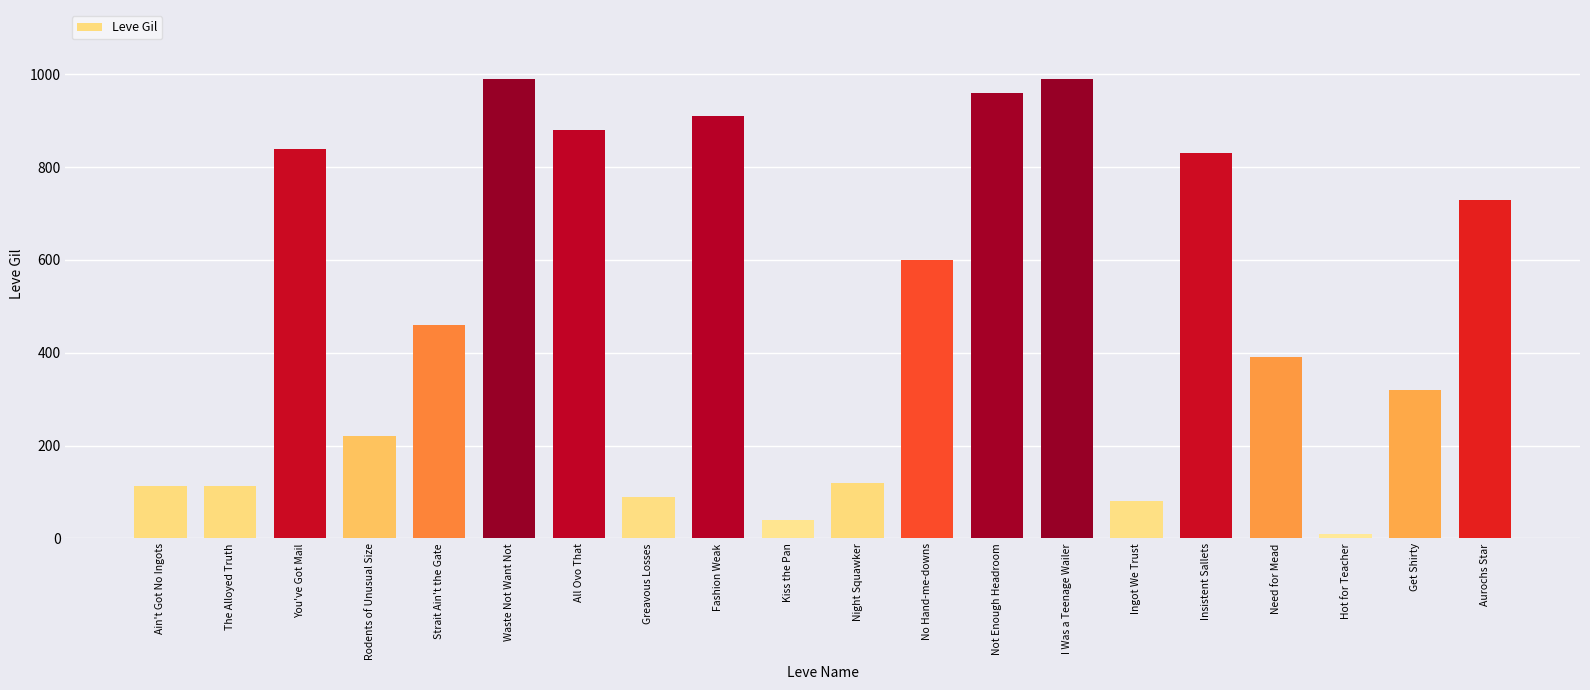

What is the greatest value displayed?

990